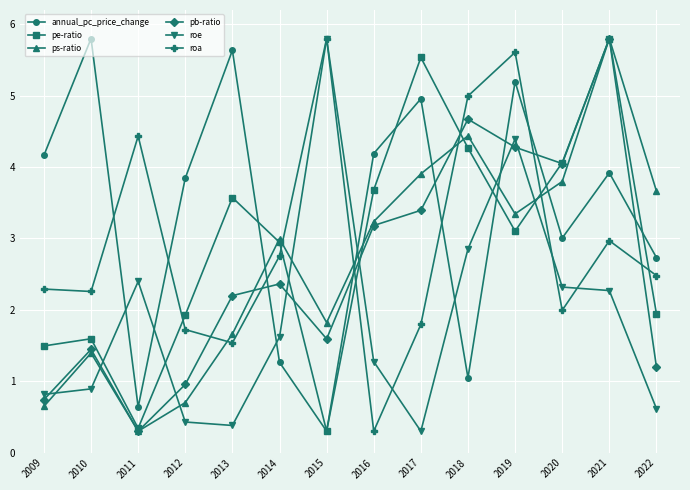

What is the total value across all series at 2016?

15.9